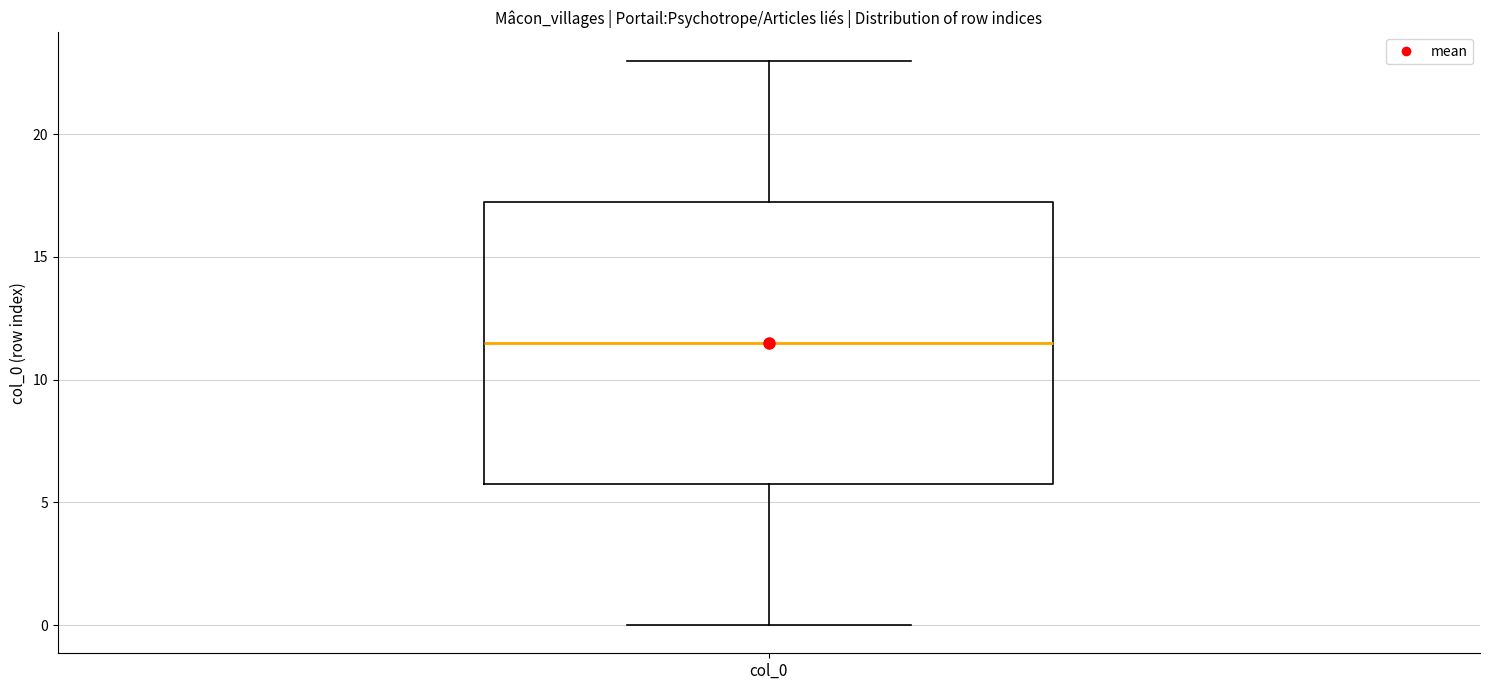

Read this box plot against the y-axis: the position of the median line, the range covered by the box, and the ends of both whiskers. The values are not printed on the chart, so give them approximately, as read against the axis.

median 11.5, box 6.0 to 17.5, whiskers 0.0 to 23.0